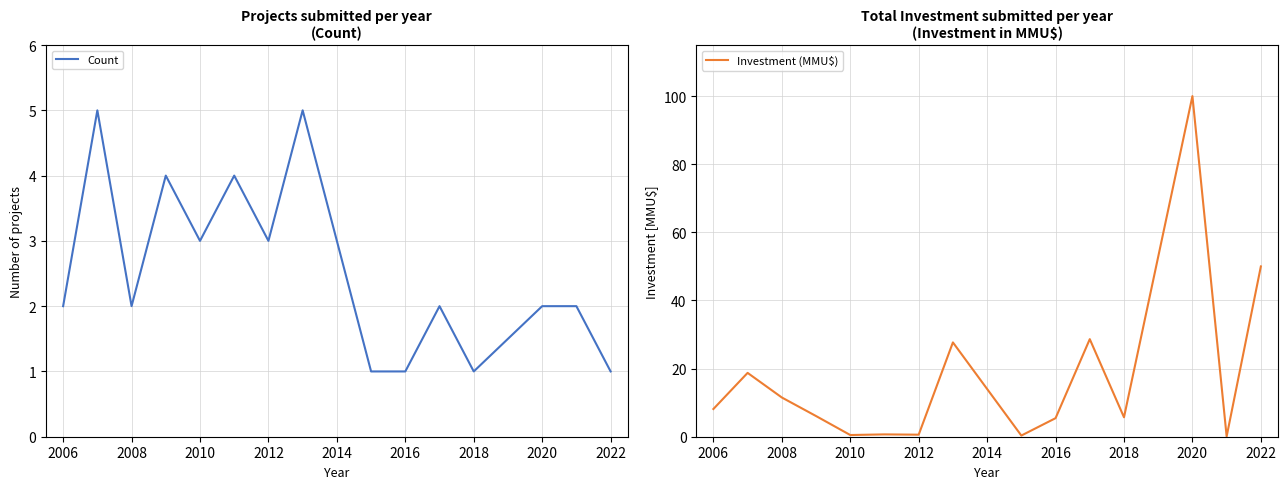

What is the highest value of the Count series?

5